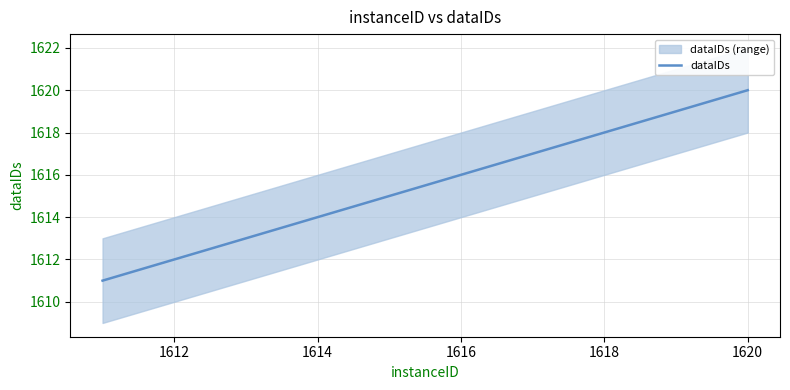

What is the average value?

1616